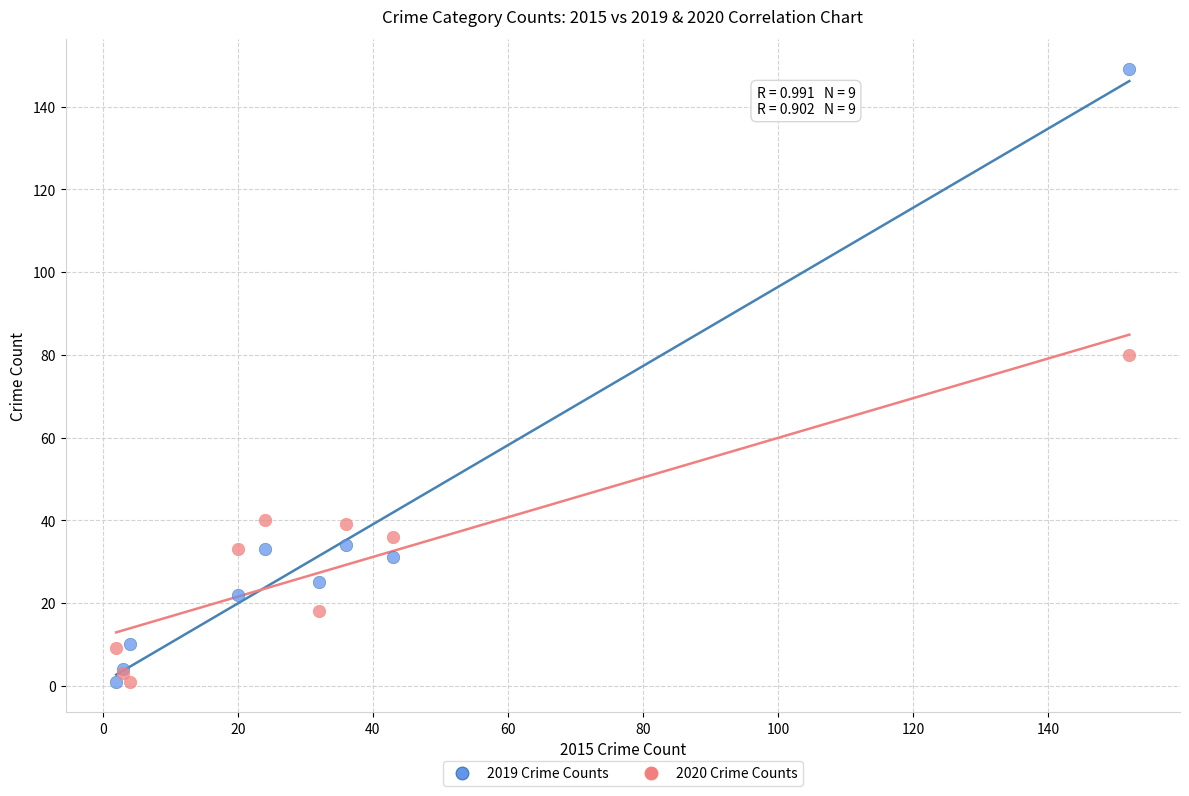

Across all series, what Y value is closest to 75?

80